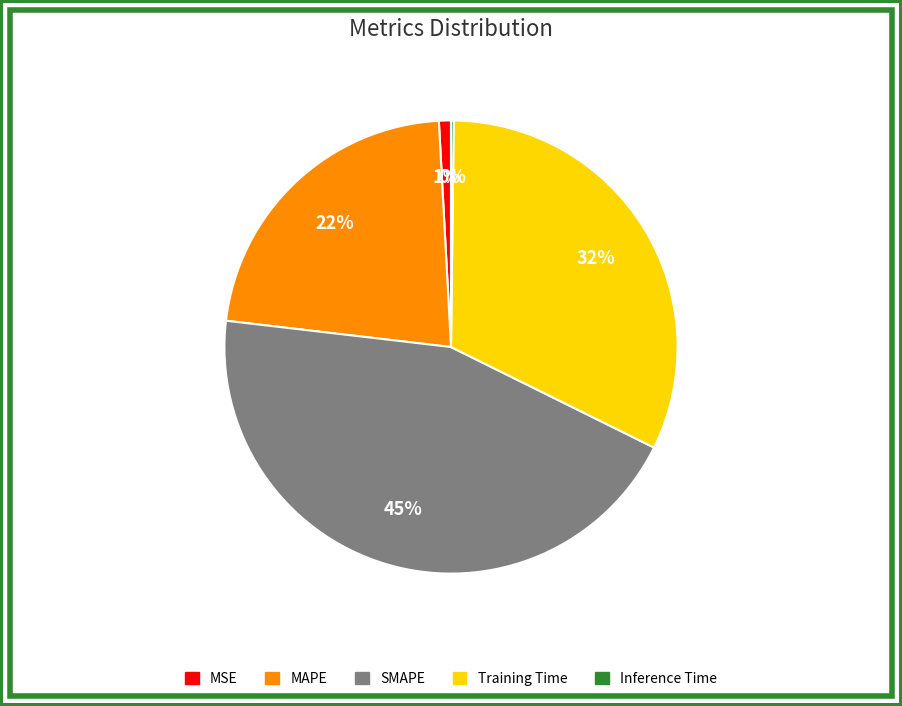

Does Training Time represent more than half of the total?

No